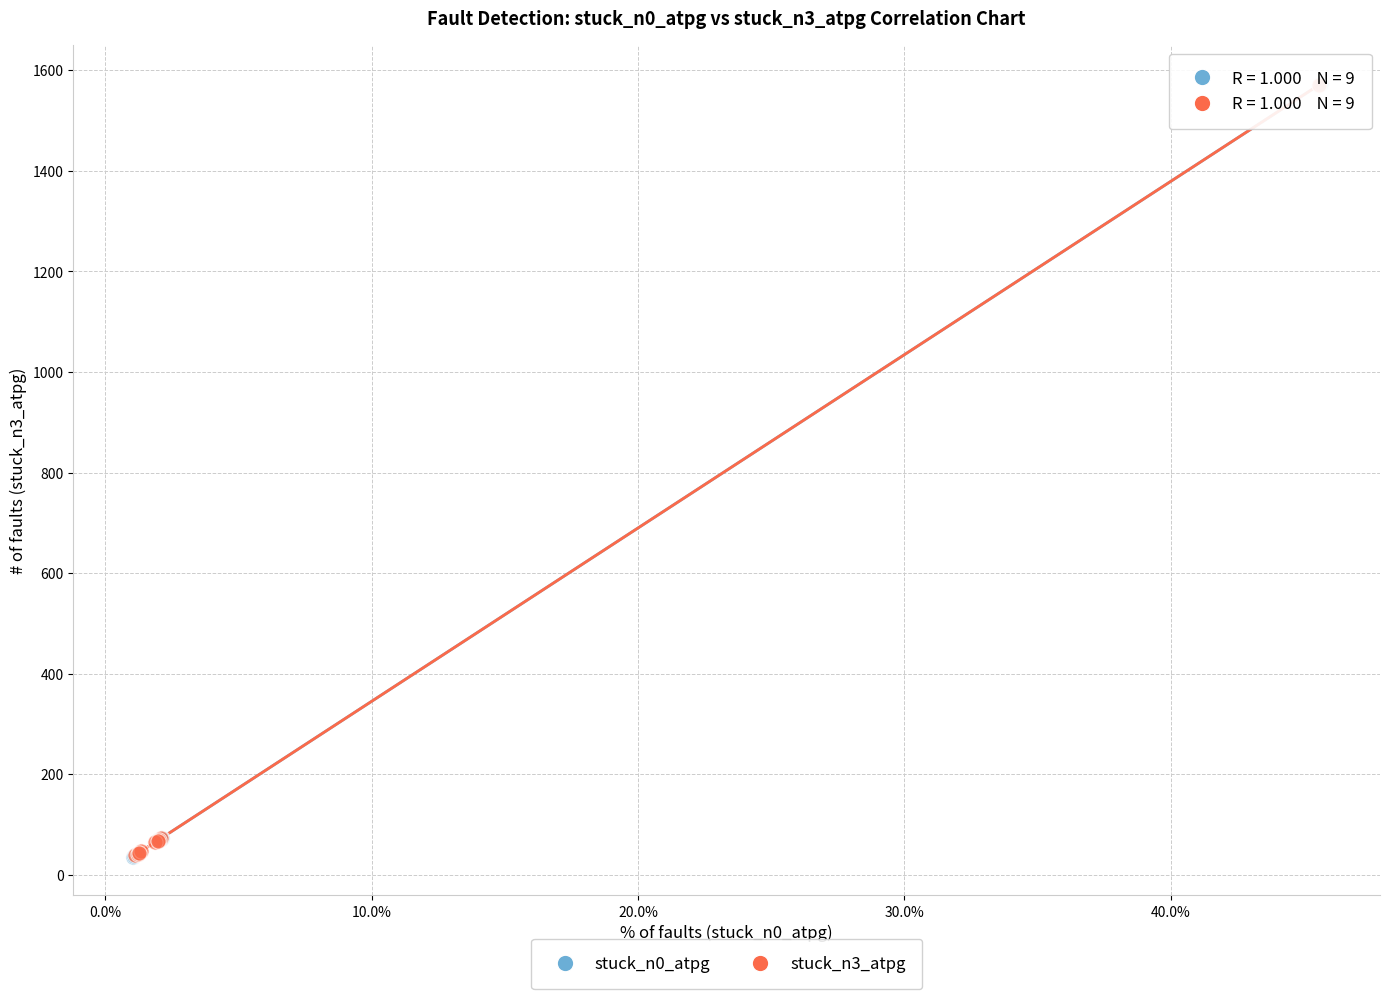

What are all the series names shown in the legend?

stuck_n0_atpg, stuck_n3_atpg